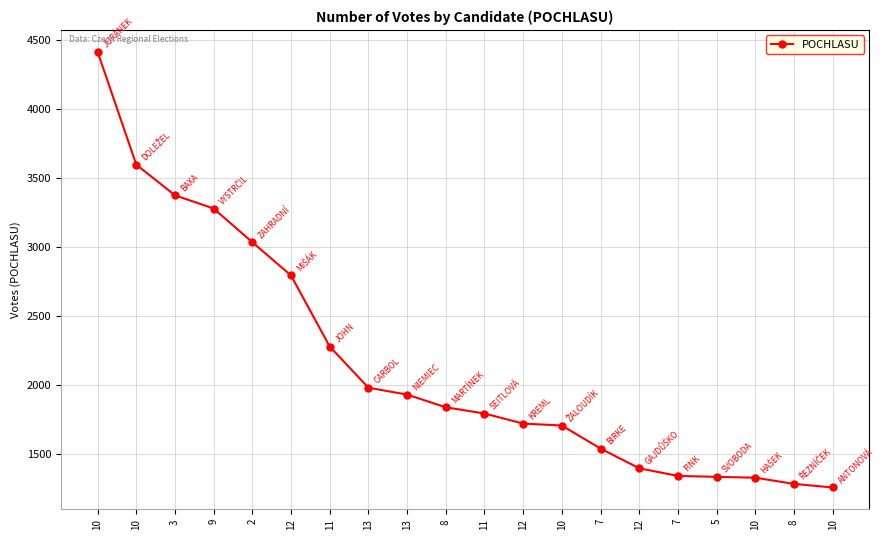

What is the label of the 5th point from the left?

2